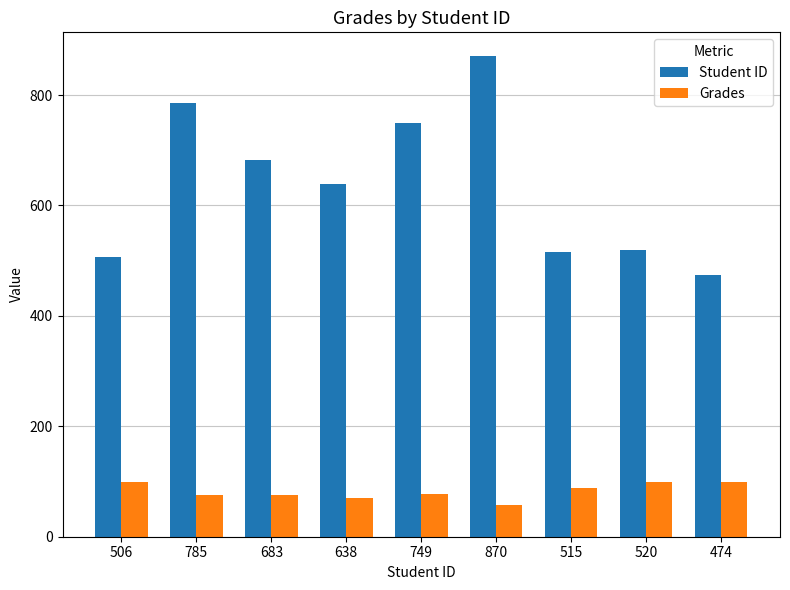

Rank the series at 785 from lowest to highest value.

Grades, Student ID